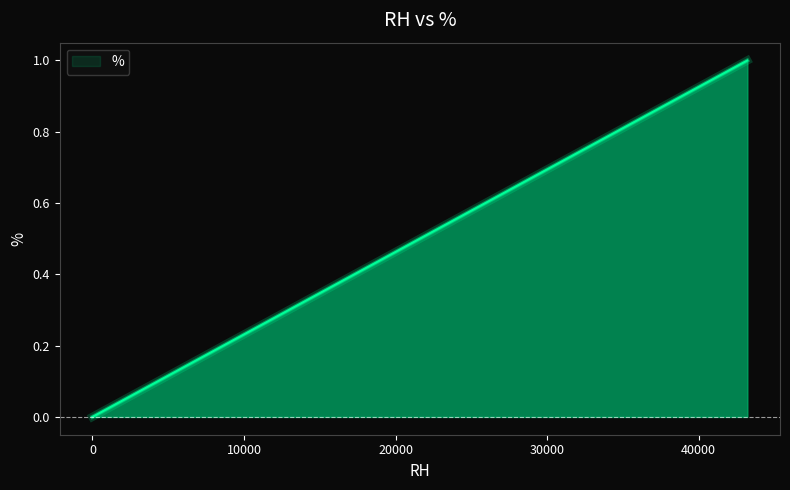

Count the values in the range 0 to 1.

5